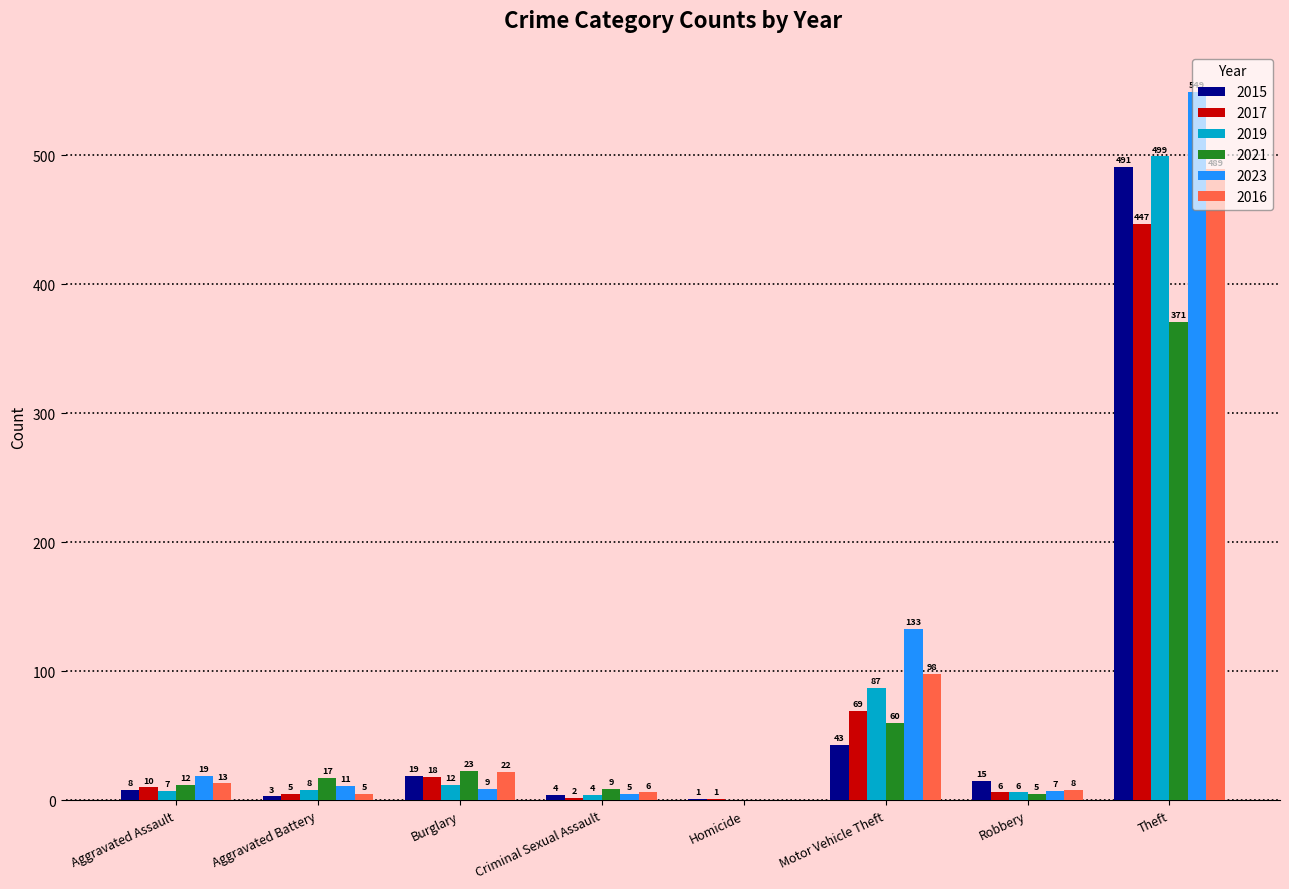

Does the chart contain stacked bars?

No